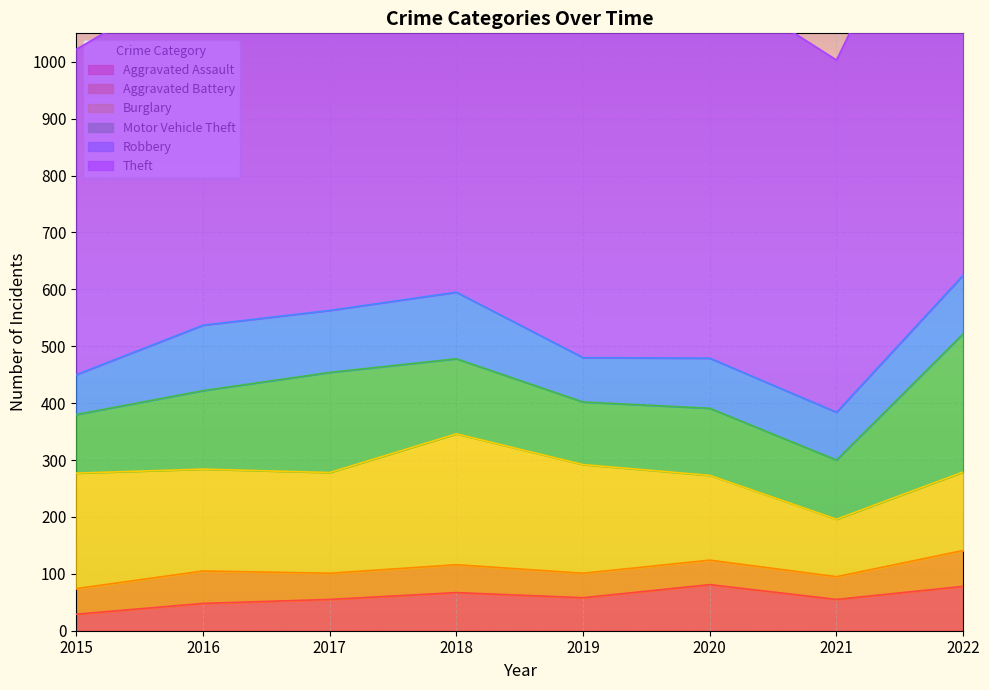

What is the maximum value for Robbery?

117